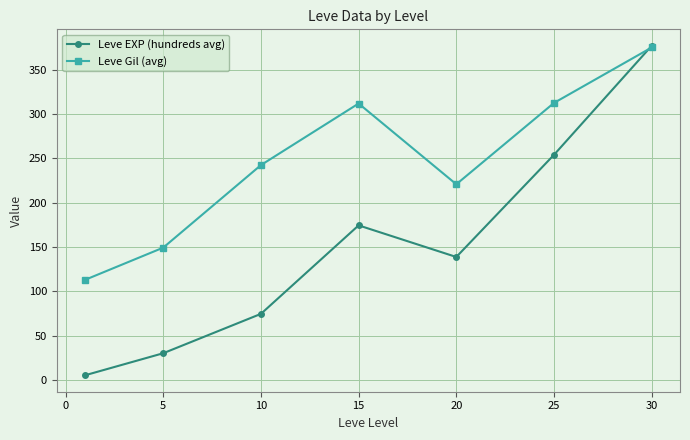

Which series has the largest total across all categories?

Leve Gil (avg)